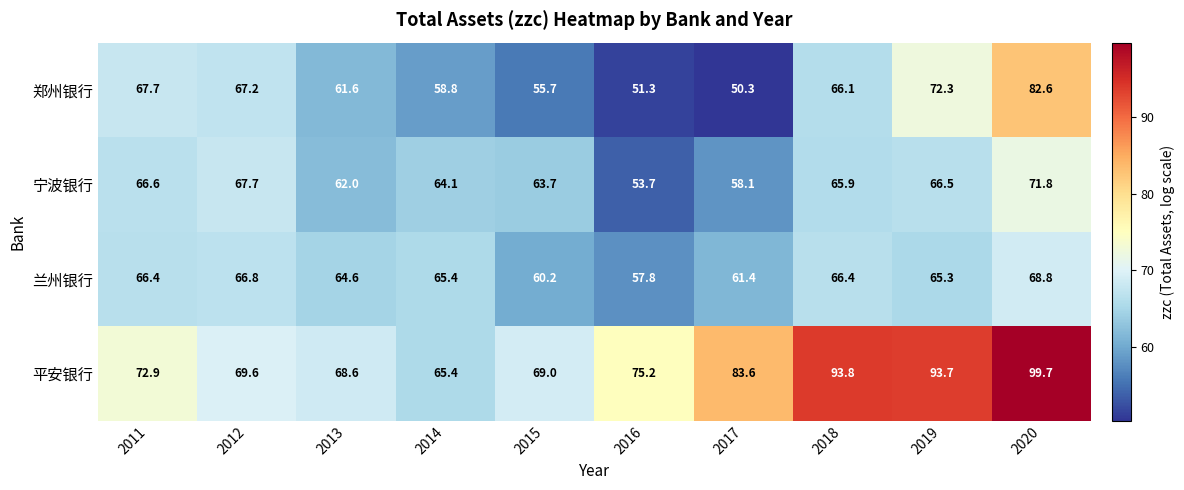

At which label does 平安银行 first exceed 75?

2016